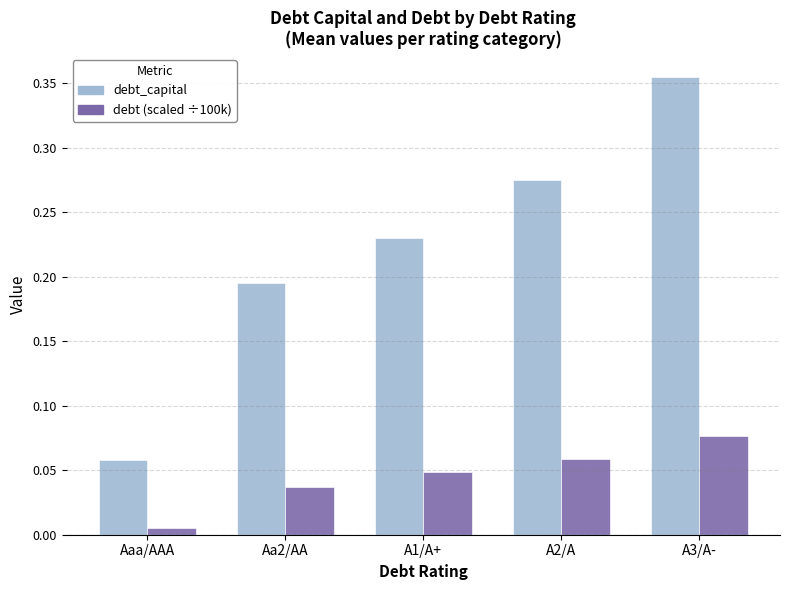

At which category is the sum across all series the highest?

A3/A-